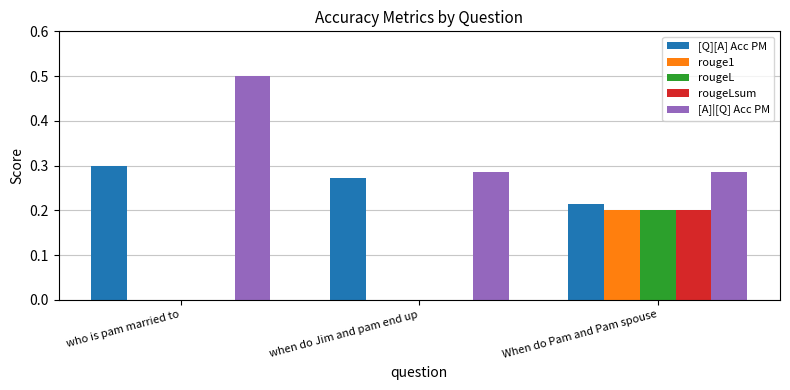

What is the average value of the [A]|[Q] Acc PM series?

0.4